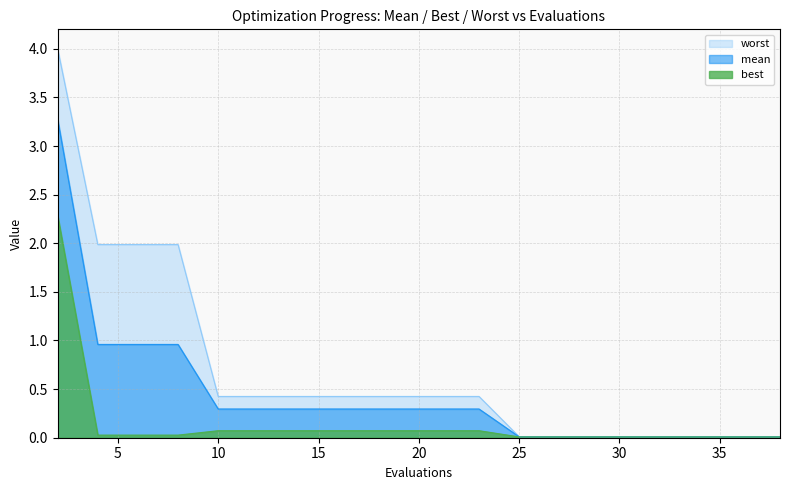

Between 30 and 21, which is larger?

21